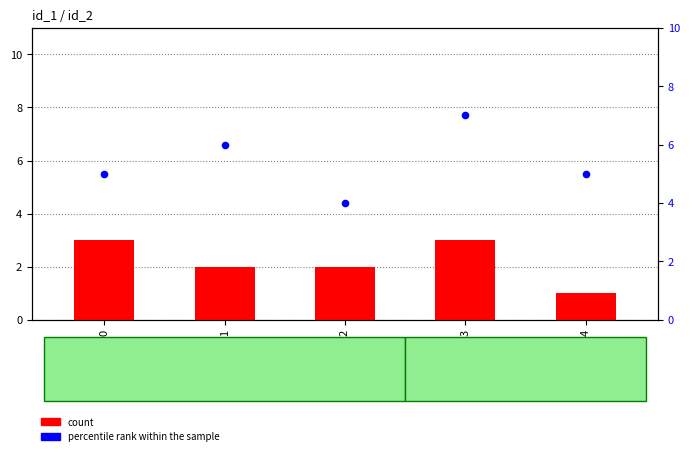

At which category is the sum across all series the highest?

3